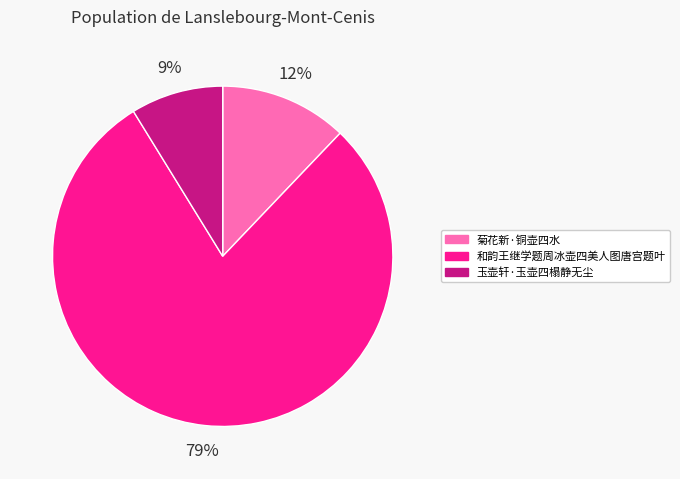

Is the sum of 菊花新·铜壶四水 and 玉壶轩·玉壶四榻静无尘 greater than half?

No